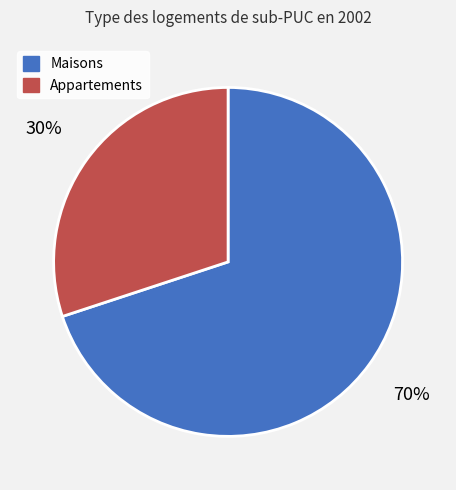

Does any single category account for the majority?

Yes